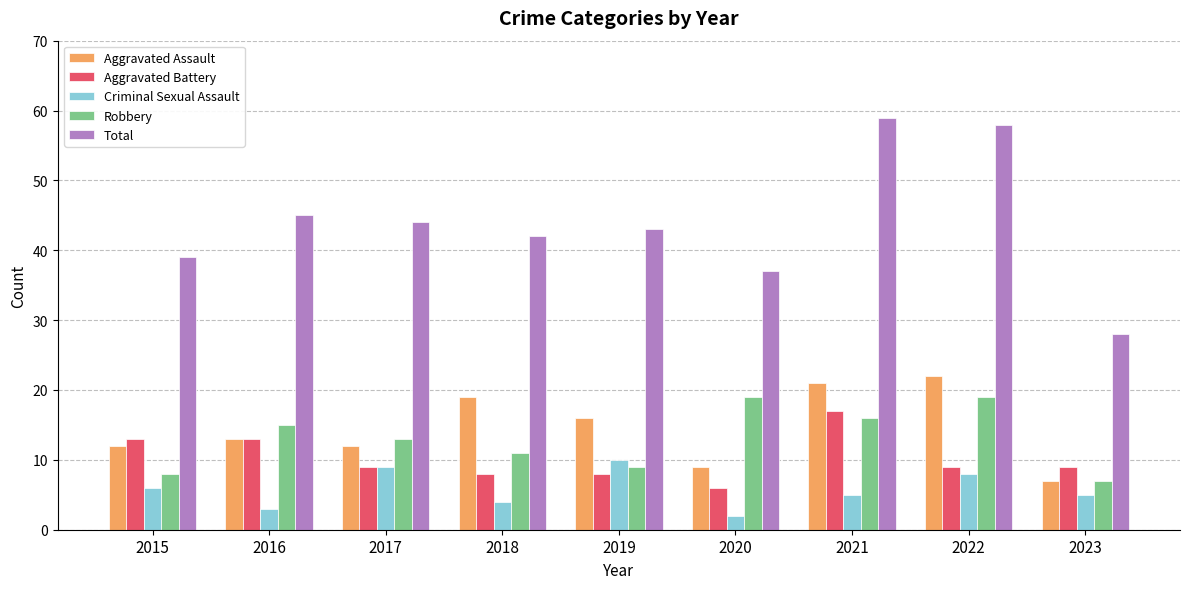

What is the average value of the Aggravated Battery series?

10